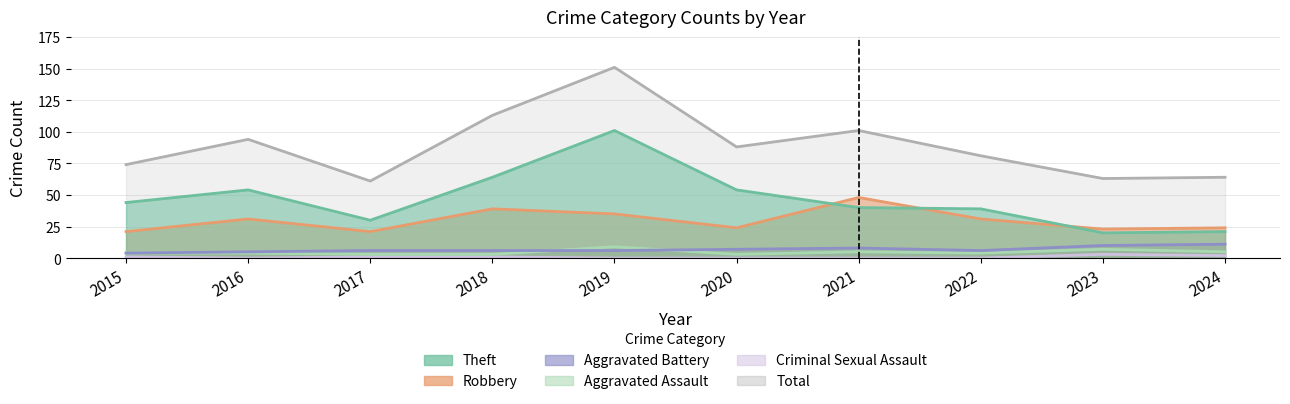

What is the difference between the highest and lowest values at 2022?

81